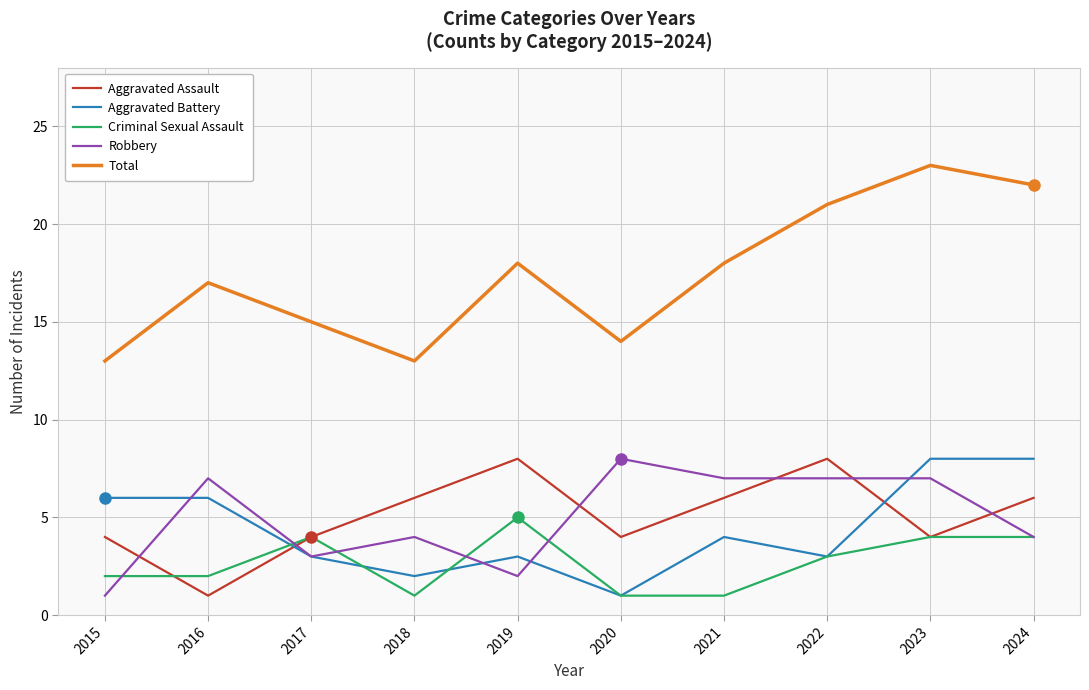

What is the maximum value shown in the chart?

23